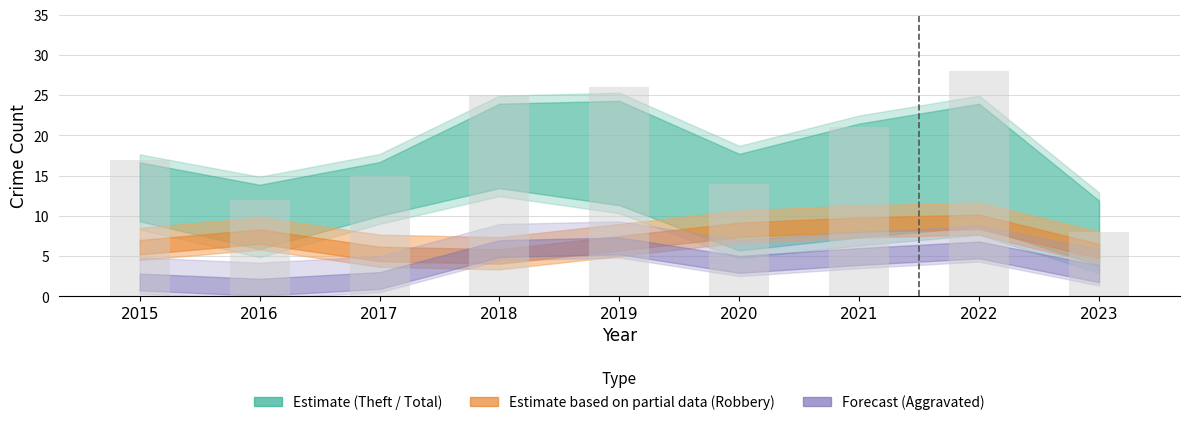

What is the average value?

18